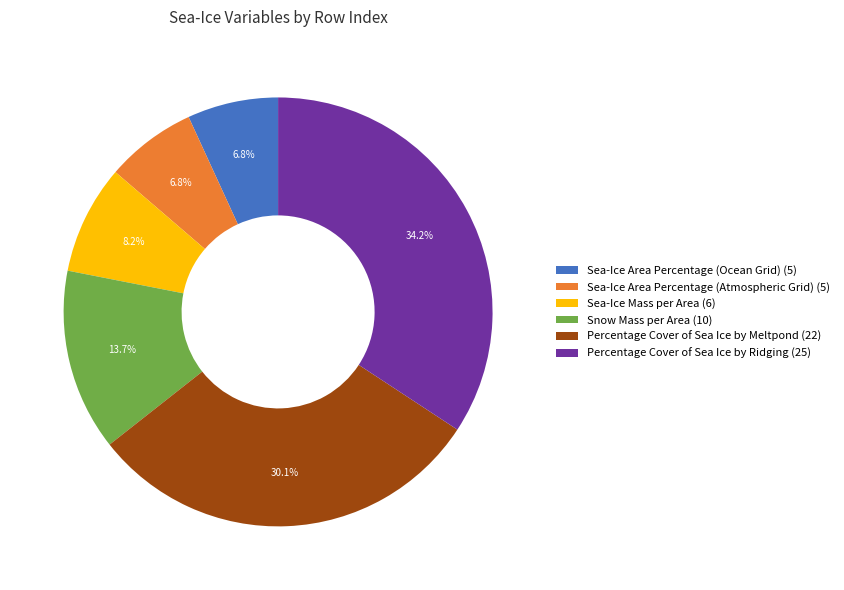

Is there any slice that represents more than half of the pie?

No